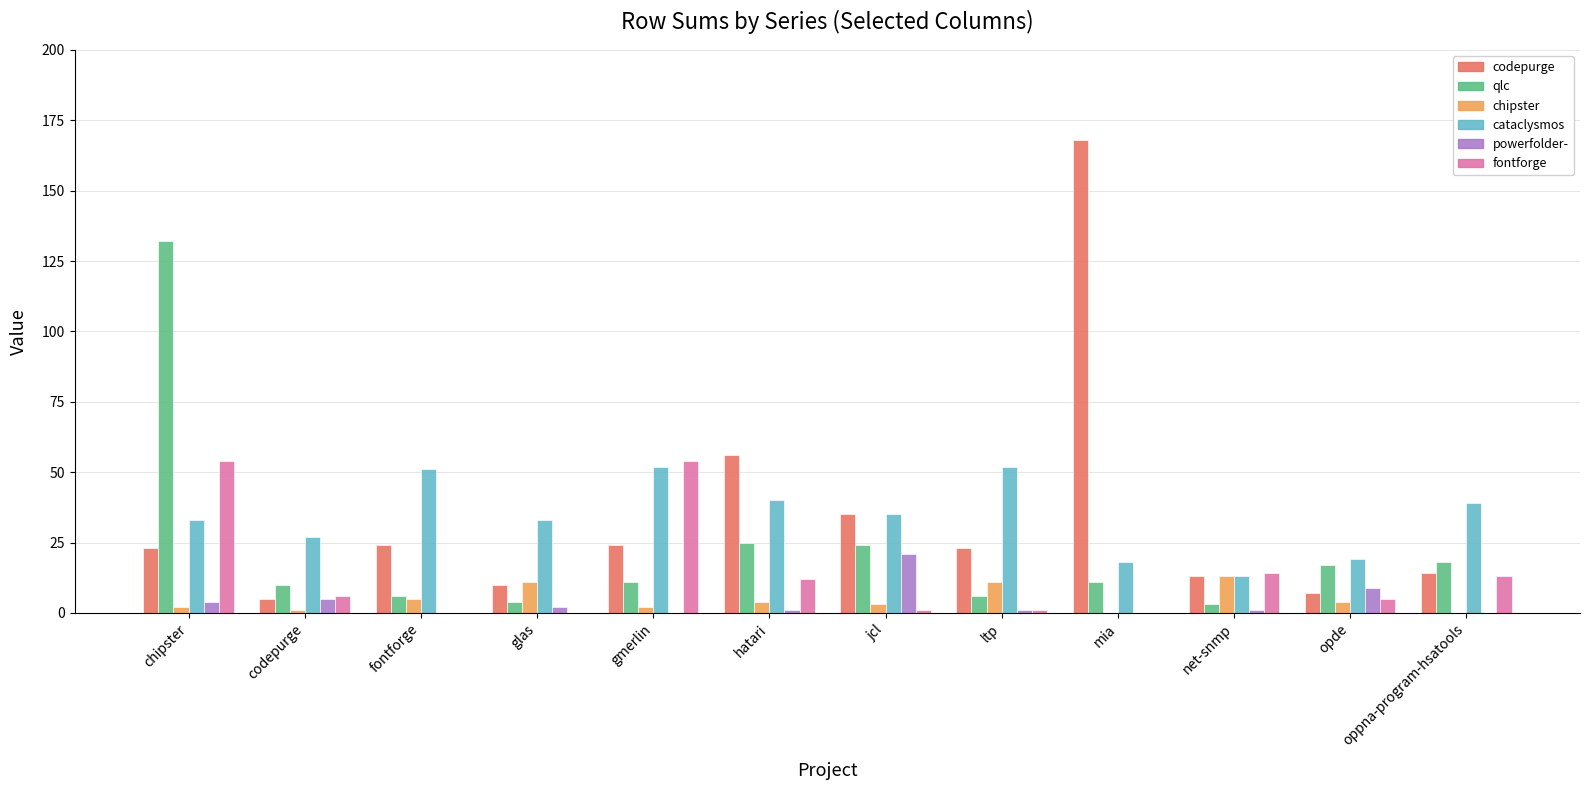

What is the greatest value displayed?

168